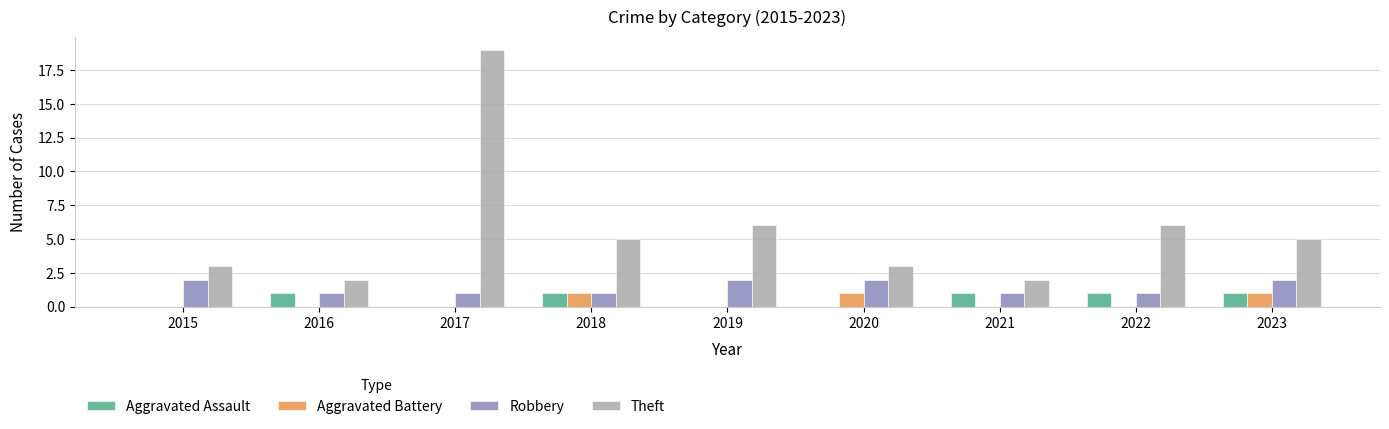

What is the sum of the Robbery values at 2017 and 2020?

3